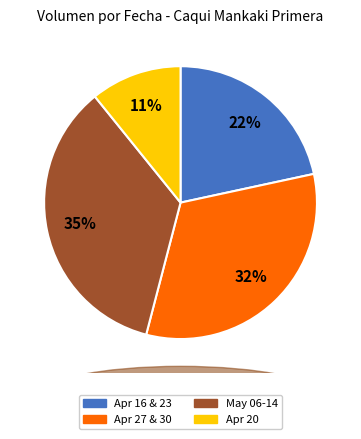

Is there any slice that represents more than half of the pie?

No